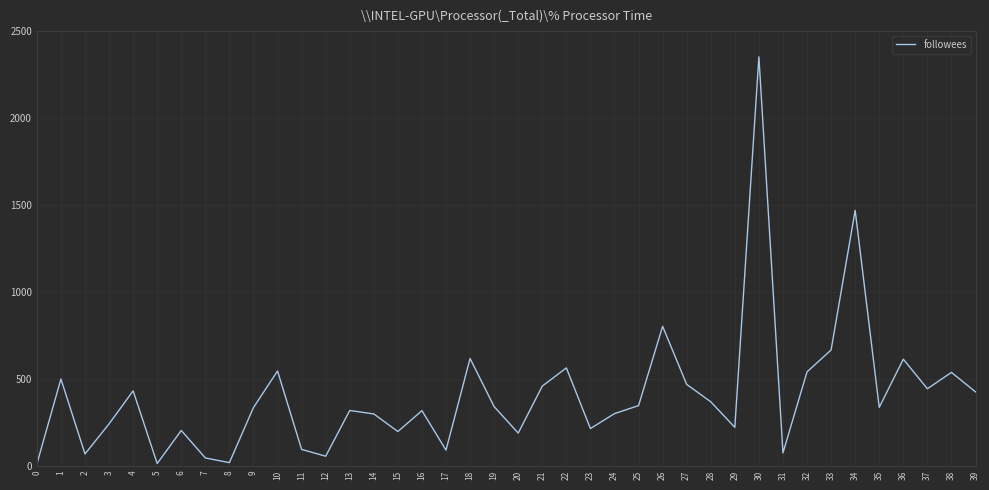

The value at 6 is 203. True or false?

True